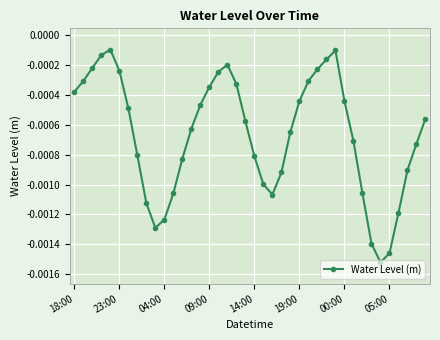

How many distinct data groups are displayed?

1